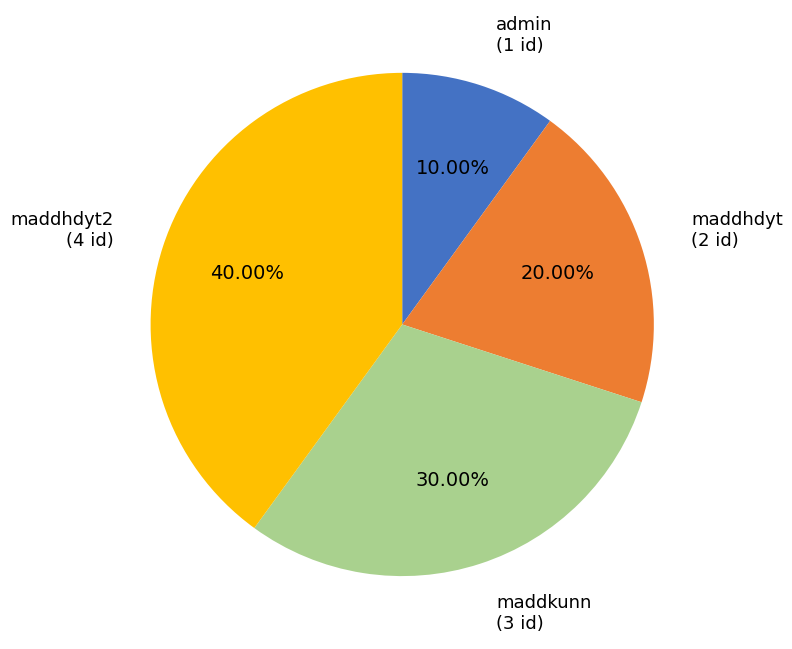

What percentage is the maddkunn slice, to the nearest percent?

30%